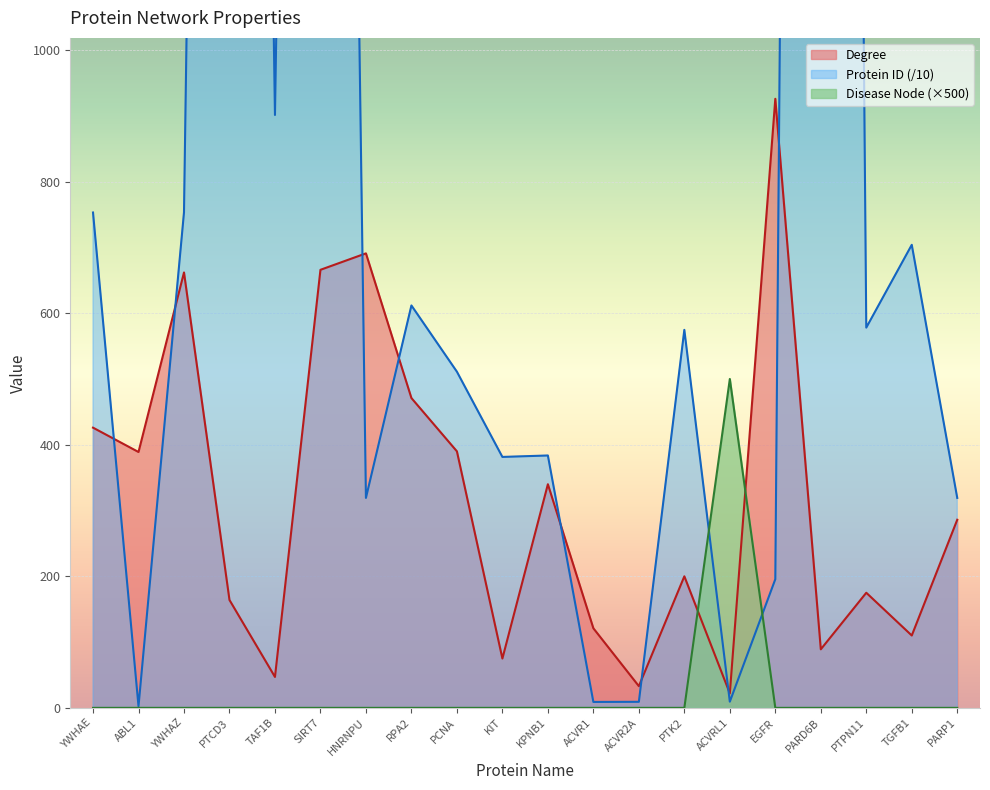

What is the label of the 15th point from the right?

SIRT7